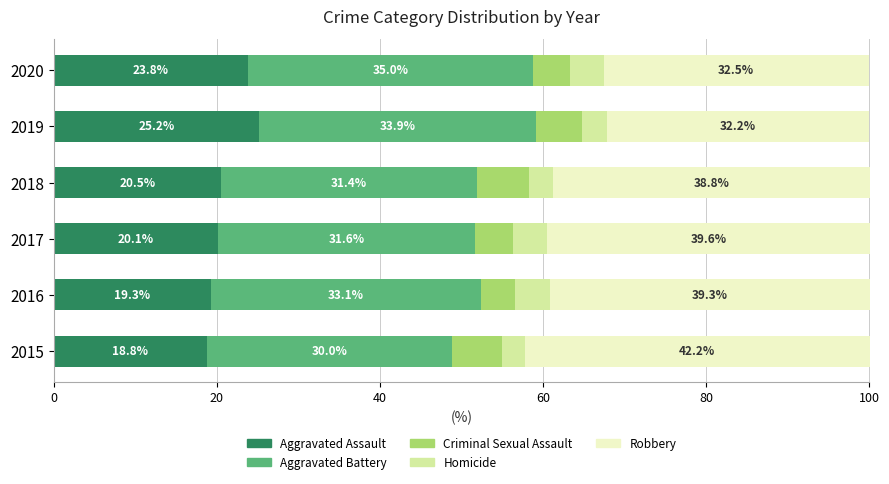

The Aggravated Assault series shows 25.2 at 2019. True or false?

True